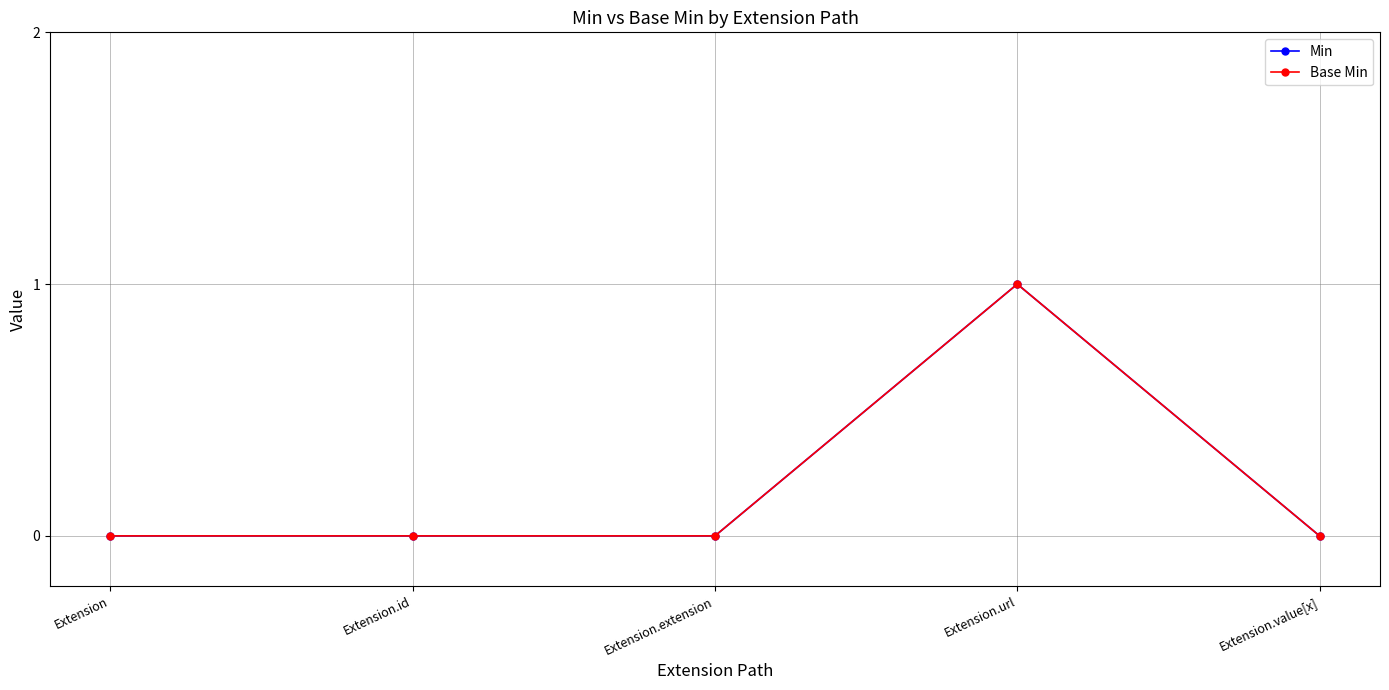

Is this an area chart (filled region under the line)?

No